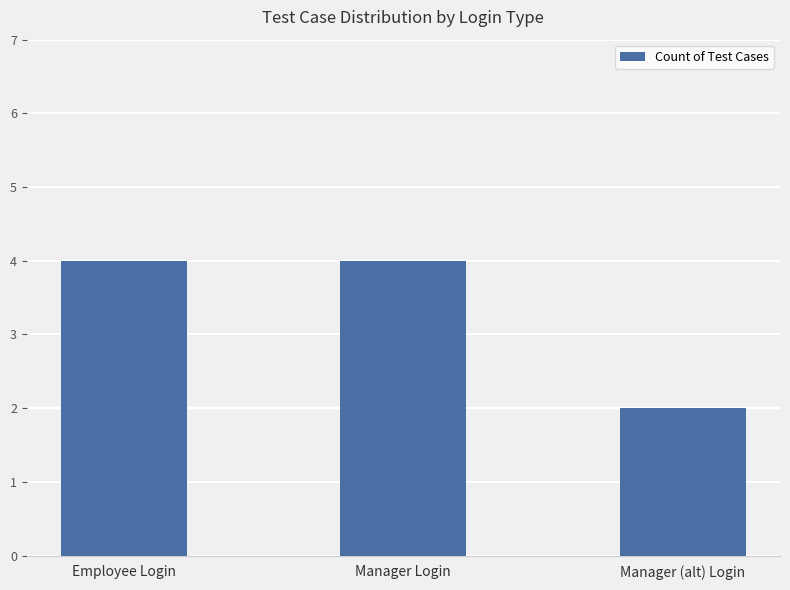

At which category does the chart reach its minimum across all series?

Manager (alt) Login